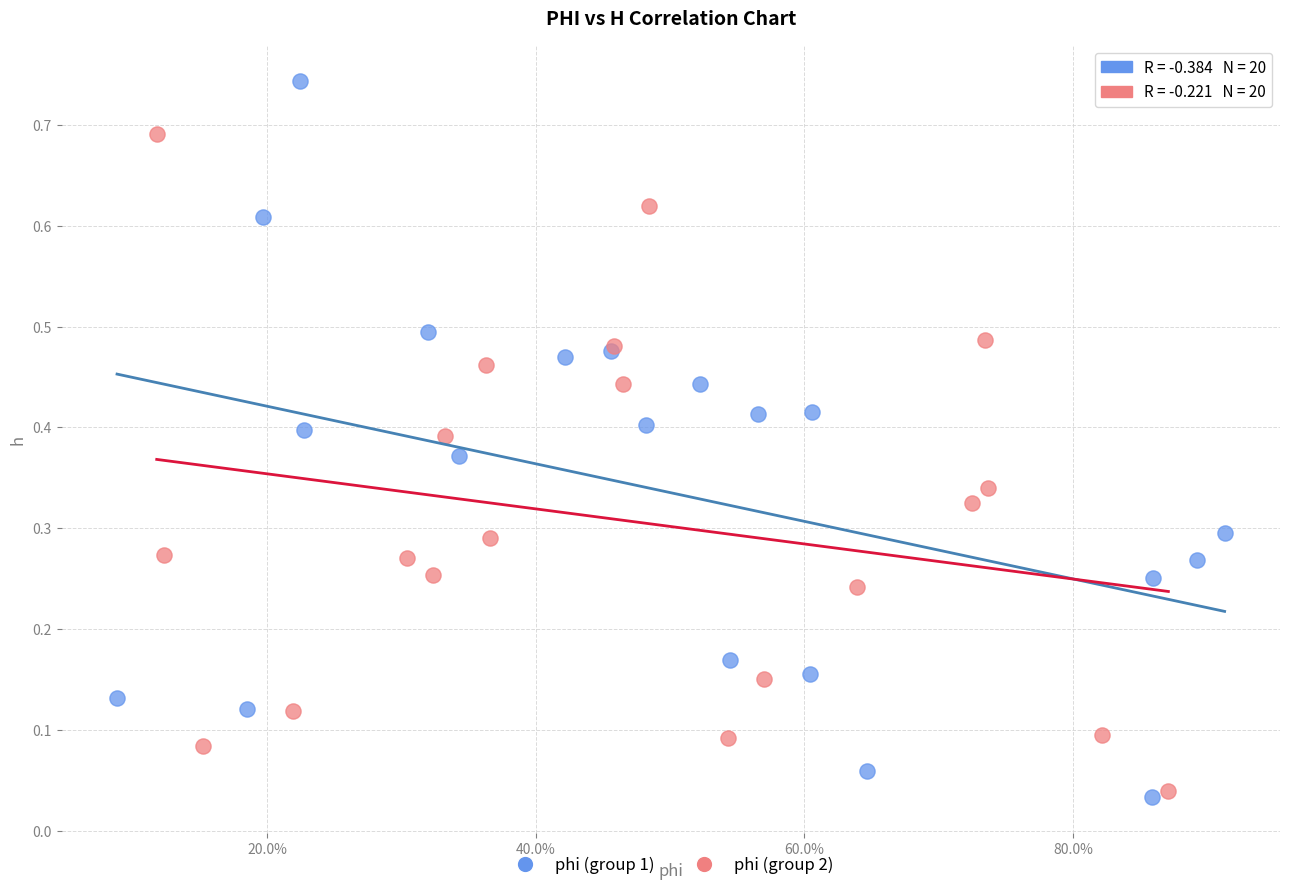

Which series contains the lowest Y value?

phi (group 1)